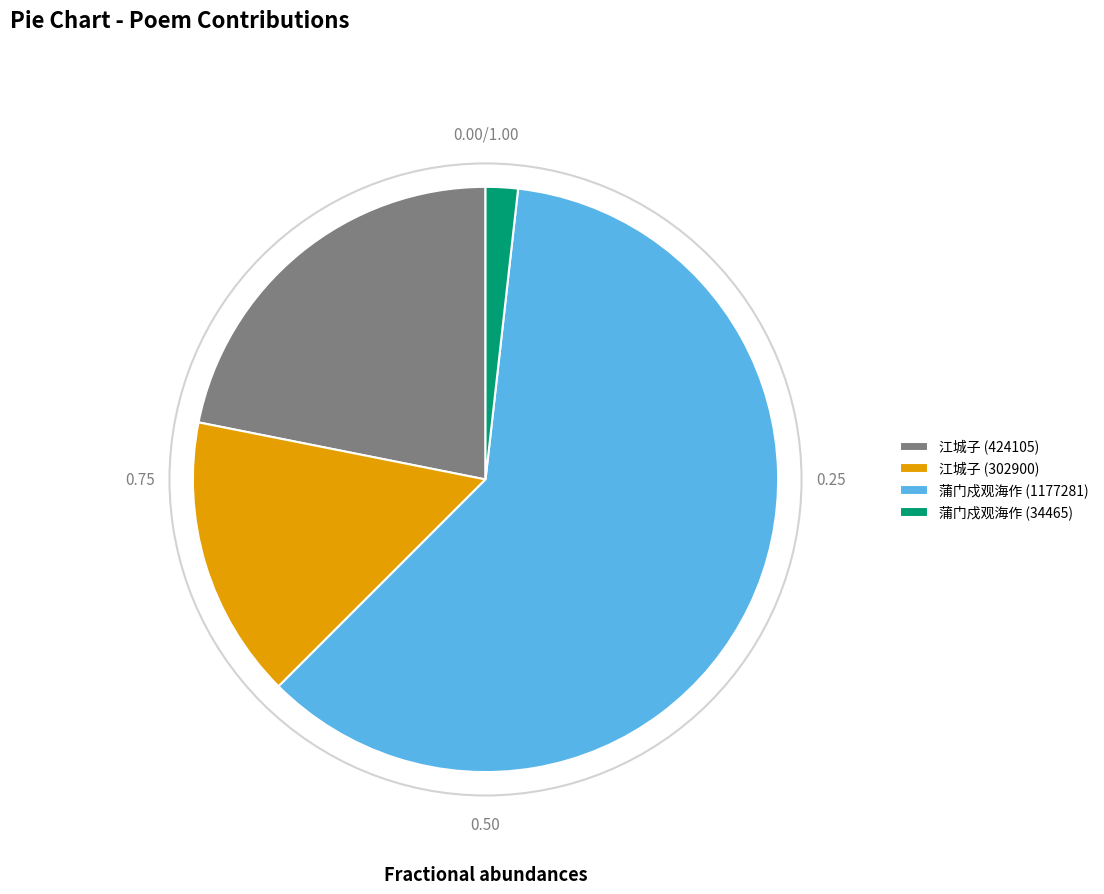

Approximately how many times larger is the value at 江城子 (424105) compared to 蒲门戍观海作 (34465)?

12.3